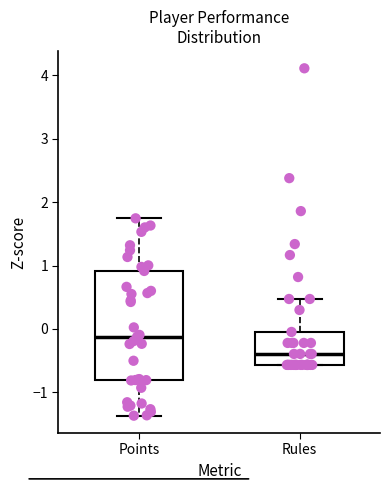

Which box's median line is the highest?

Points